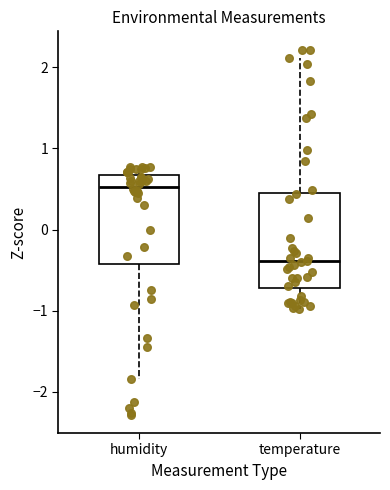

Reading left to right, transcribe this box plot: for each box, give where its median line is, the range the box spans, and where its two whiskers end, as read against the y-axis. The values are not printed on the chart, so give them approximately, as read against the axis.

humidity: median 0.5, box -0.4 to 0.7, whiskers -1.8 to 0.8
temperature: median -0.4, box -0.7 to 0.4, whiskers -1.0 to 2.1